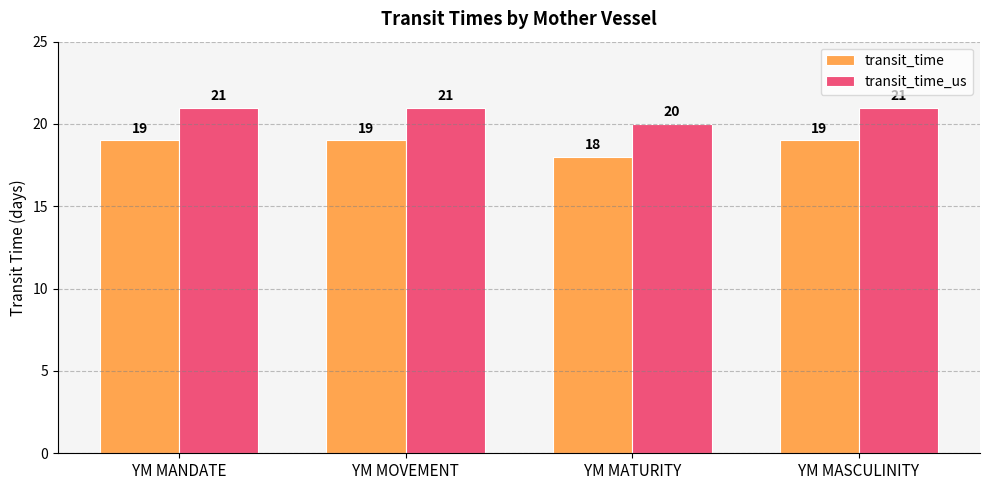

What position from the right is YM MATURITY?

2